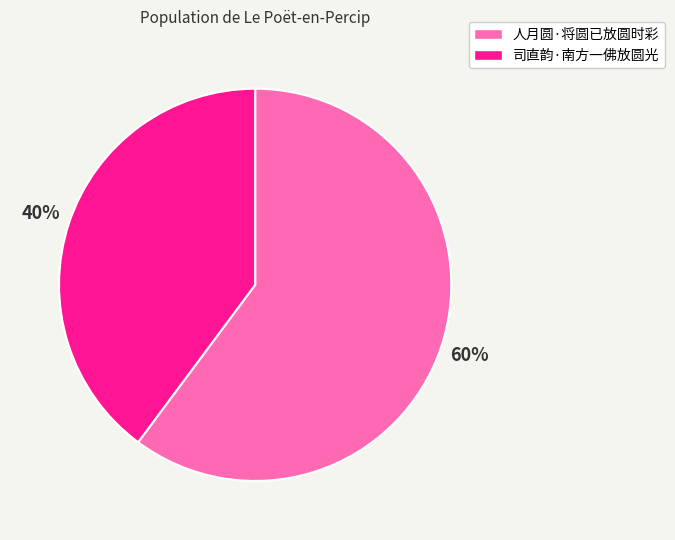

To the nearest percent, what is the difference between the 司直韵·南方一佛放圆光 and 人月圆·将圆已放圆时彩 slice percentages?

20%